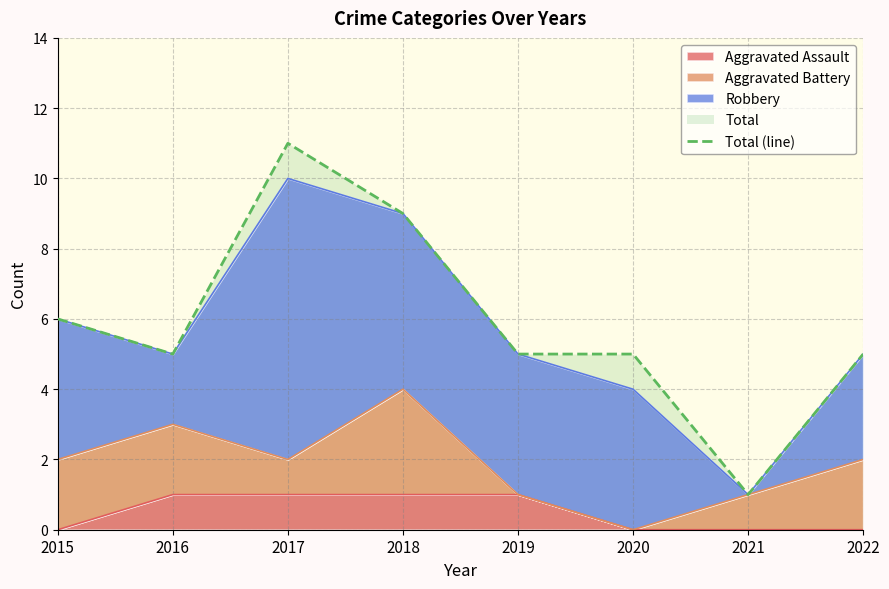

Rank the categories by value from highest to lowest.

2017, 2018, 2015, 2016, 2019, 2020, 2022, 2021